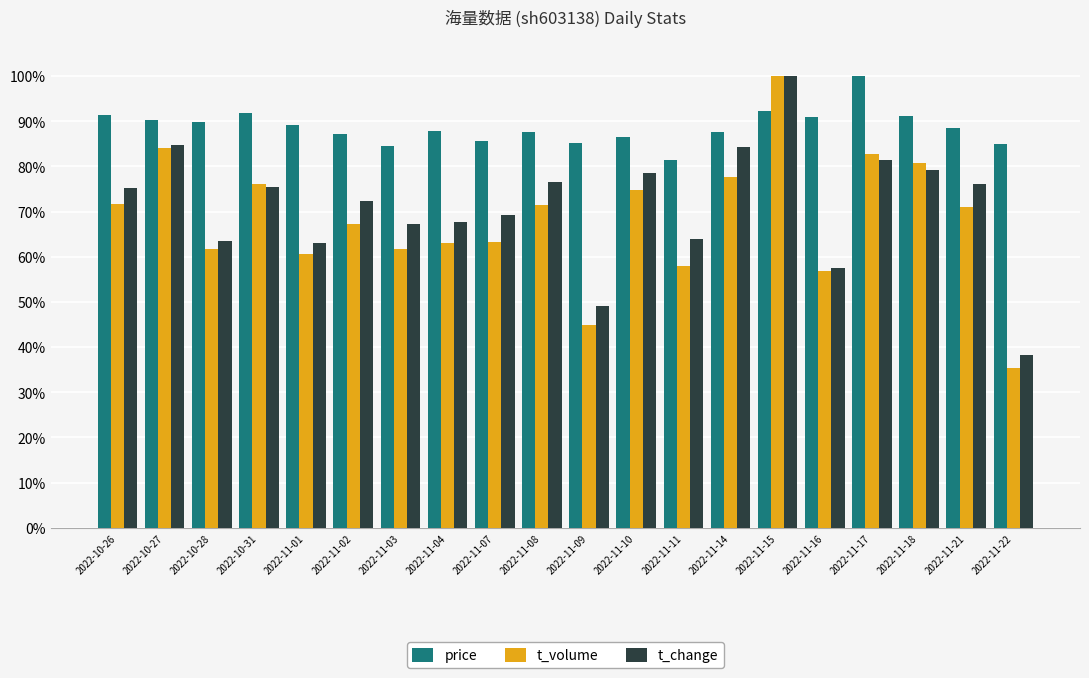

At which category does the chart reach its minimum across all series?

2022-11-22